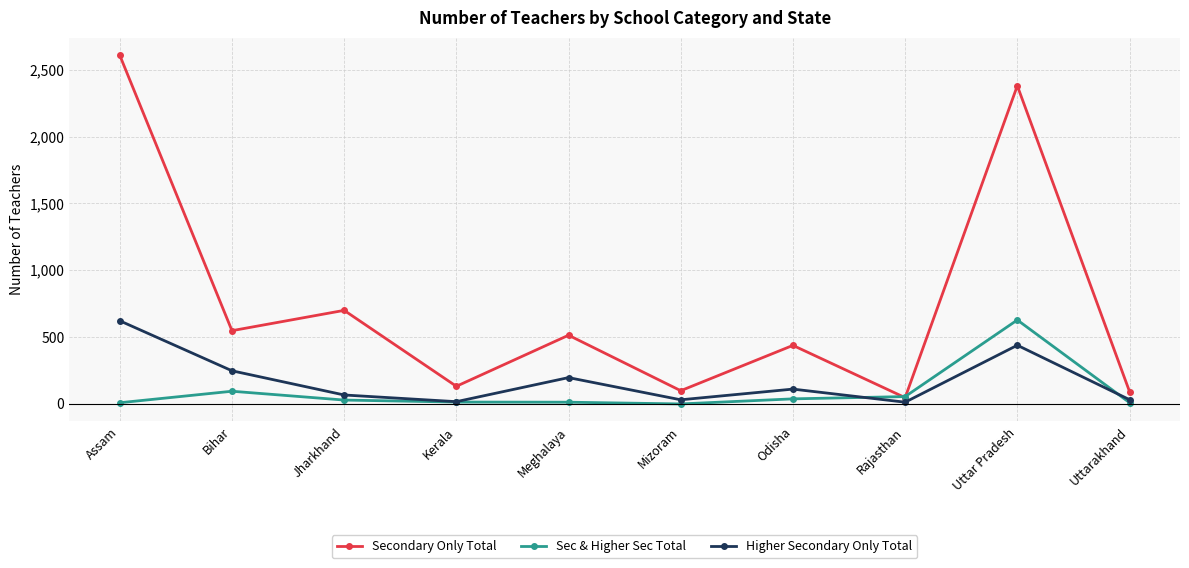

At which category does Higher Secondary Only Total reach its first local valley?

Kerala